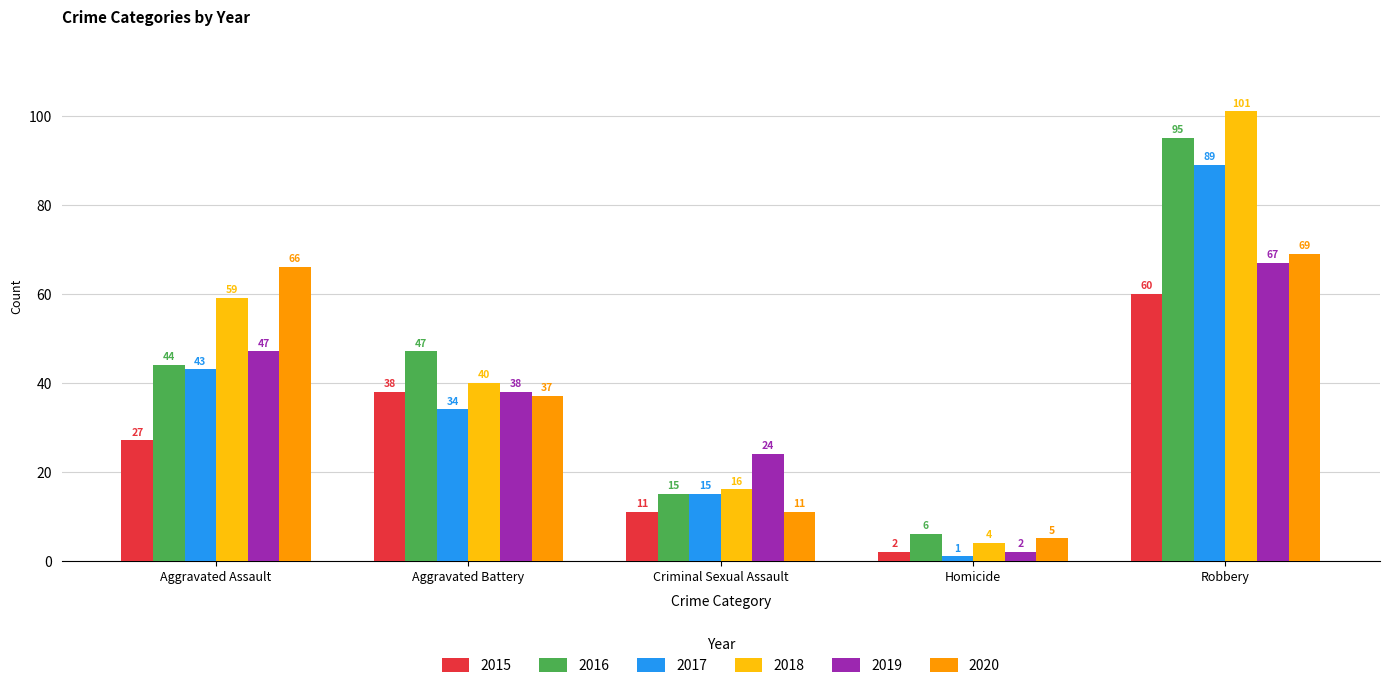

Reading right to left, what are all the values shown in this chart?

2015: Robbery=60	Homicide=2	Criminal Sexual Assault=11	Aggravated Battery=38	Aggravated Assault=27
2016: Robbery=95	Homicide=6	Criminal Sexual Assault=15	Aggravated Battery=47	Aggravated Assault=44
2017: Robbery=89	Homicide=1	Criminal Sexual Assault=15	Aggravated Battery=34	Aggravated Assault=43
2018: Robbery=101	Homicide=4	Criminal Sexual Assault=16	Aggravated Battery=40	Aggravated Assault=59
2019: Robbery=67	Homicide=2	Criminal Sexual Assault=24	Aggravated Battery=38	Aggravated Assault=47
2020: Robbery=69	Homicide=5	Criminal Sexual Assault=11	Aggravated Battery=37	Aggravated Assault=66